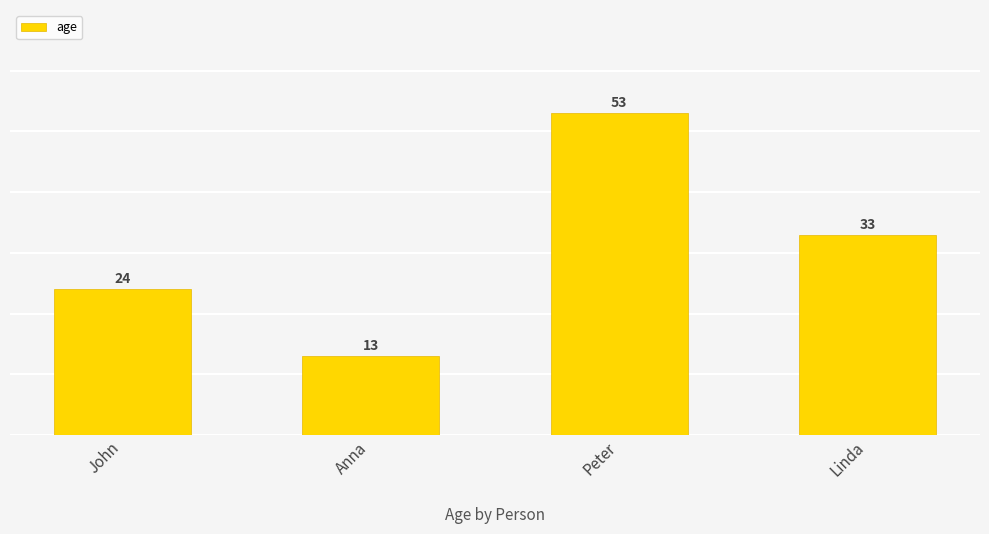

What is the change in value from Peter to Linda?

-20